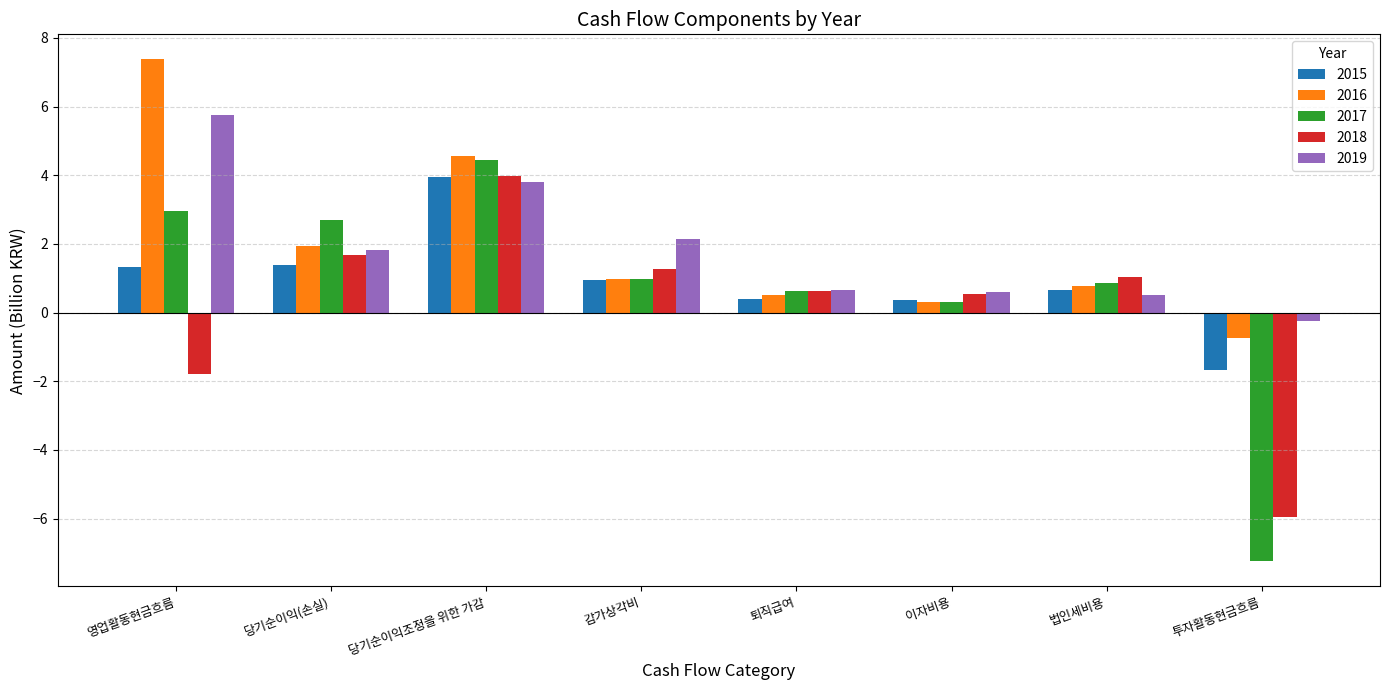

At which label does 2017 first exceed 0?

영업활동현금흐름